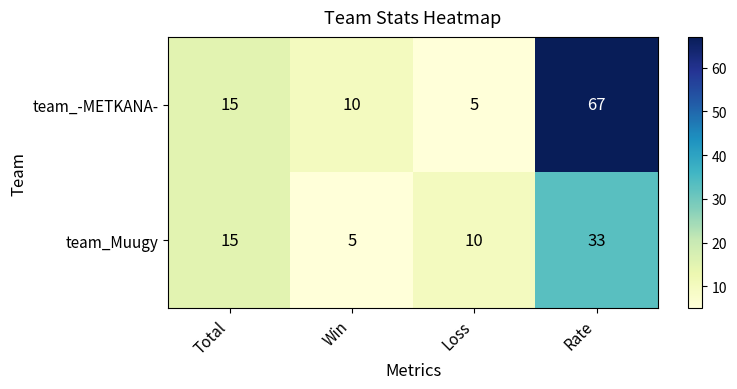

Read the team_-METKANA- value at Win, to the nearest 5.

10